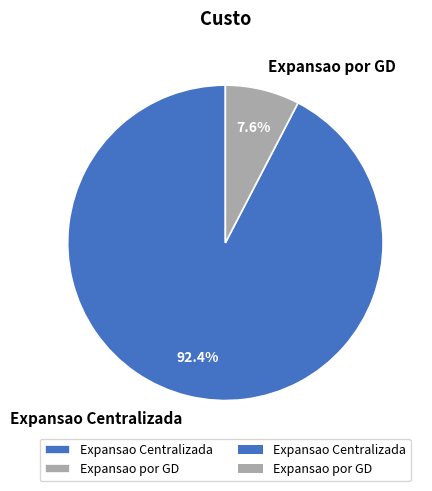

What percentage is NOT represented by Expansao Centralizada?

7.6%